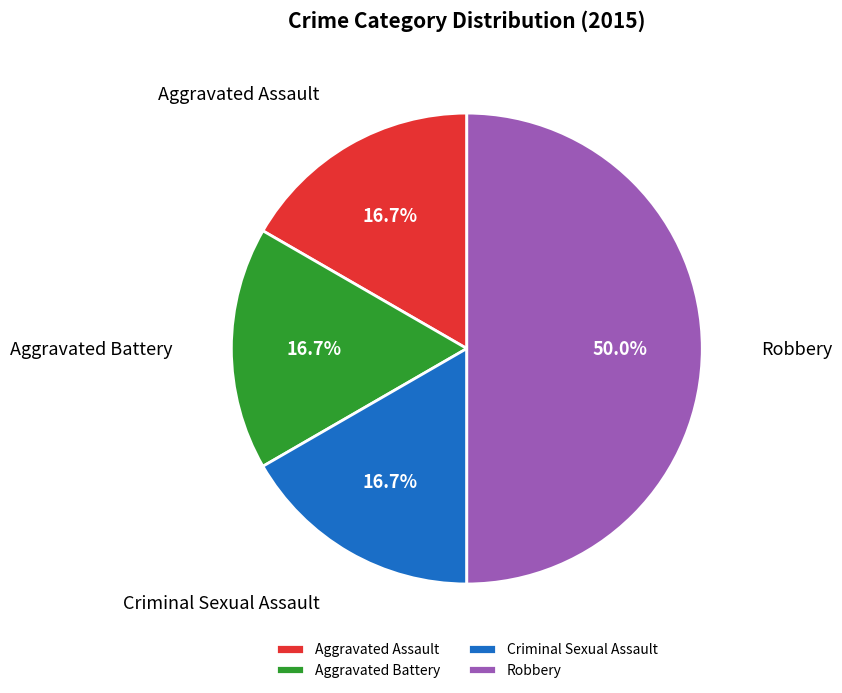

Is the sum of Aggravated Battery and Robbery greater than half?

Yes